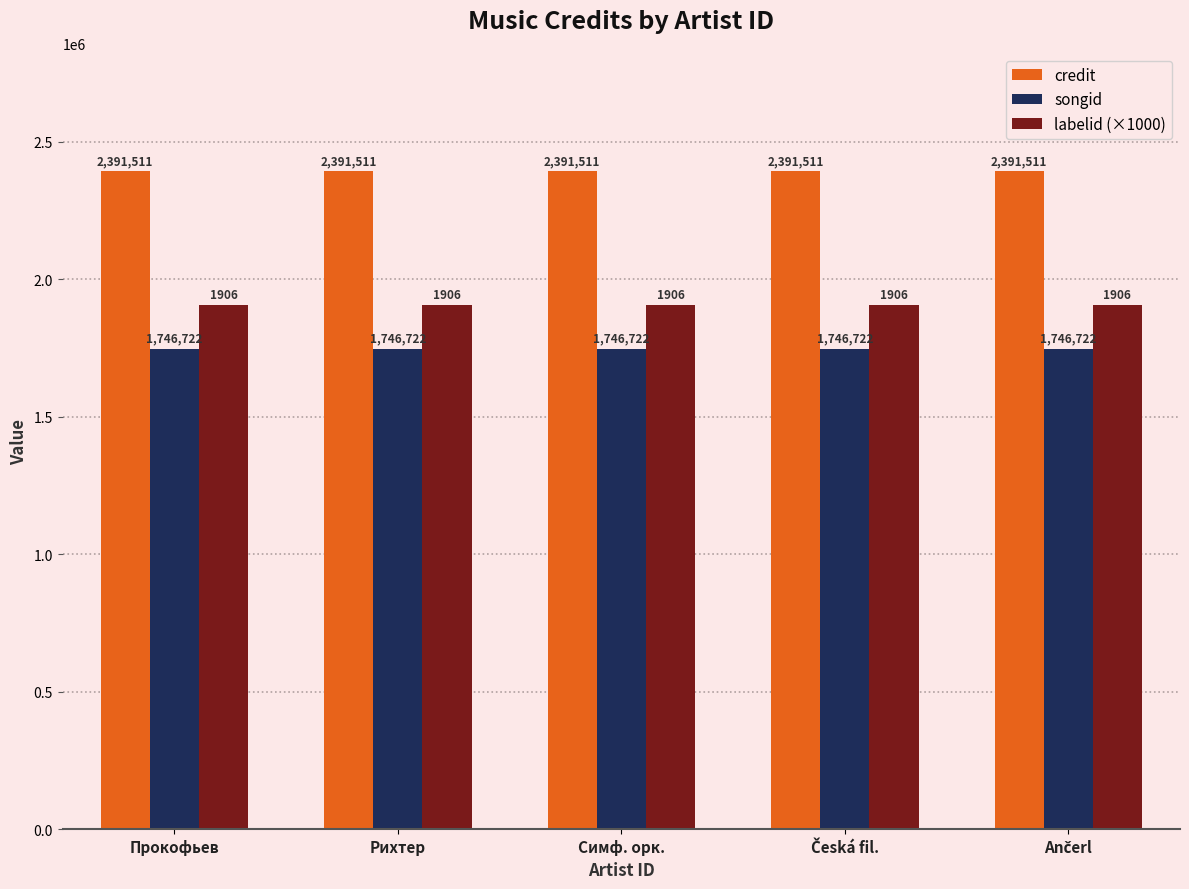

Count the number of data series in this chart.

3